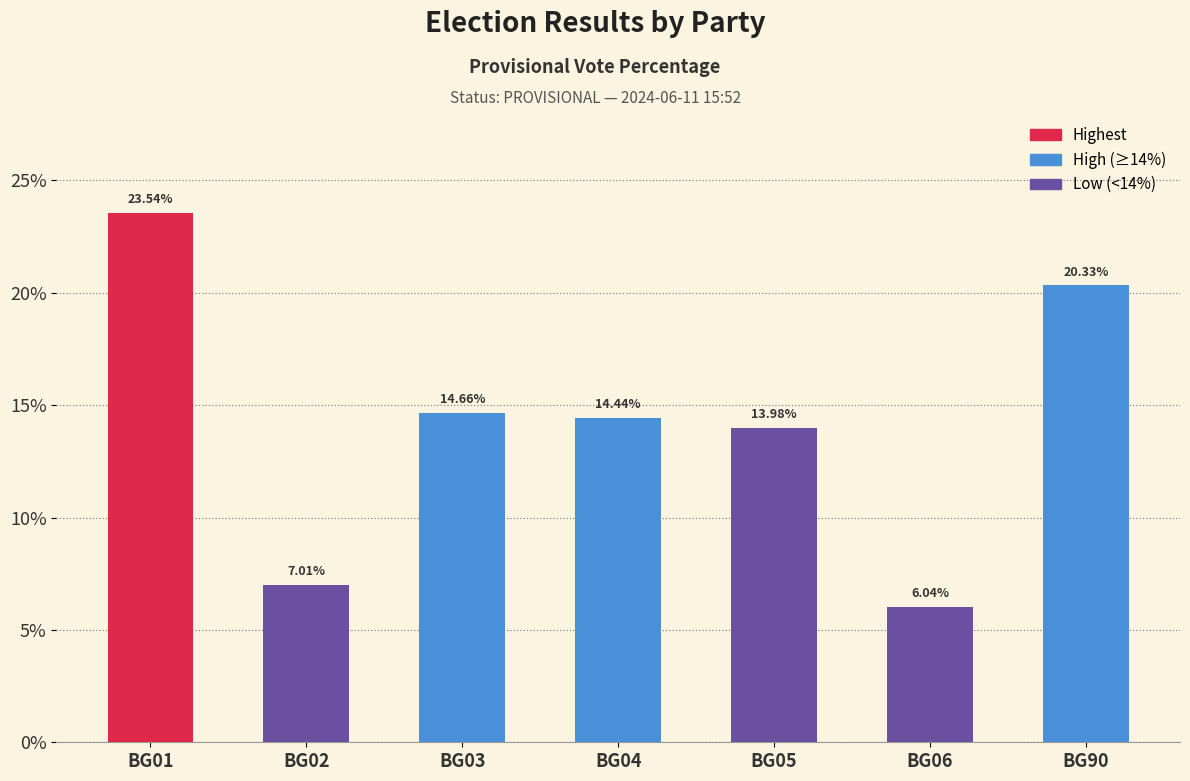

Does the chart contain any negative values?

No